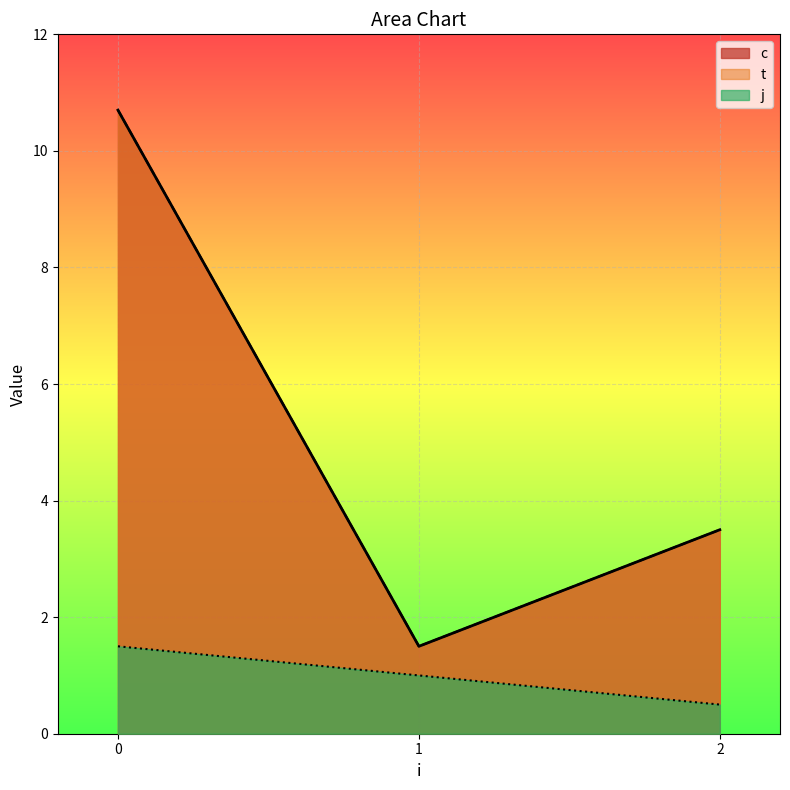

What is the difference between the maximum and minimum values in the j series?

1.0